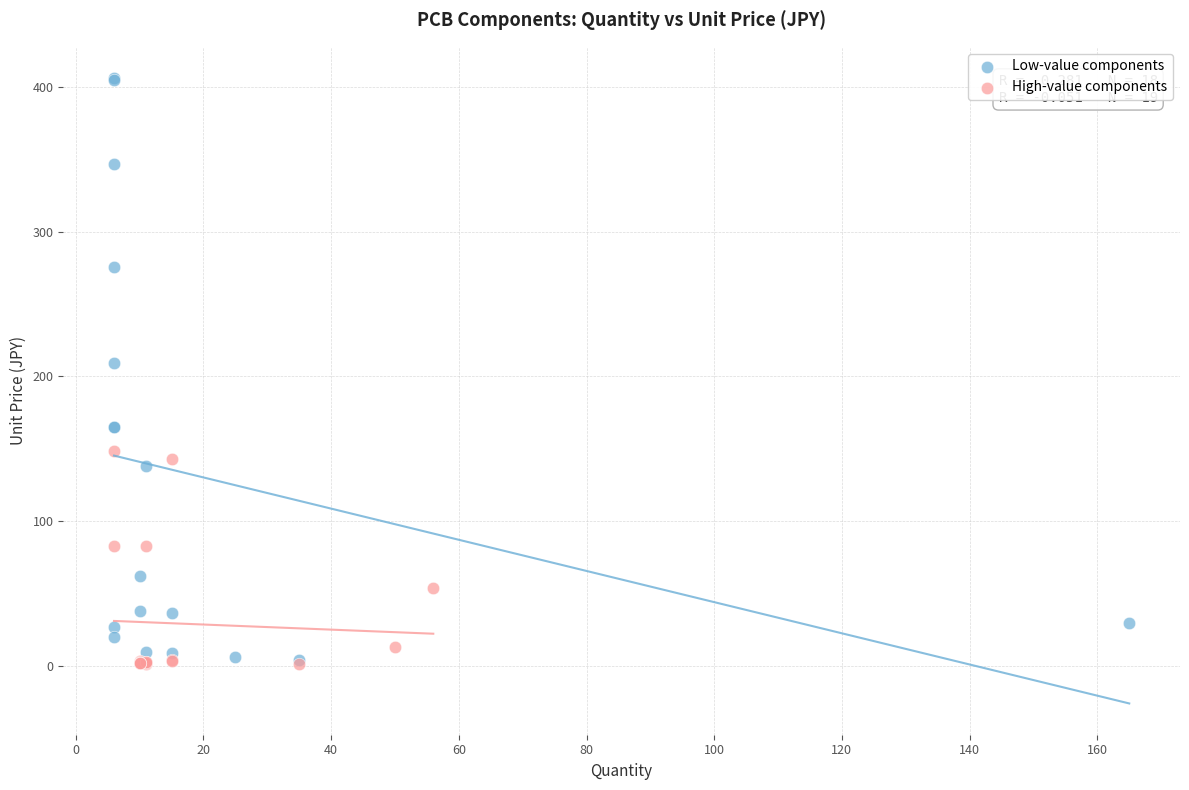

Which series contains the highest Y value?

Low-value components